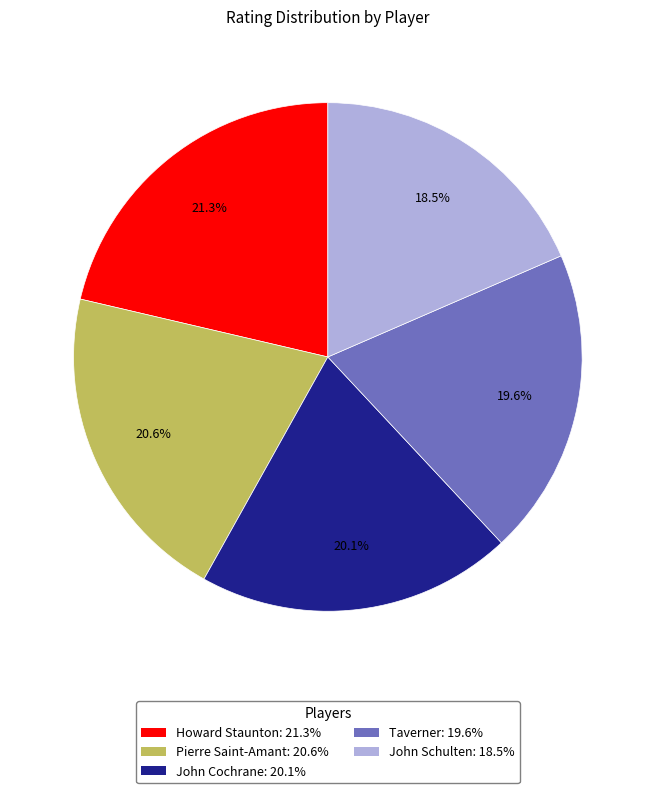

Rank the categories by value from lowest to highest.

John Schulten, Taverner, John Cochrane, Pierre Saint-Amant, Howard Staunton